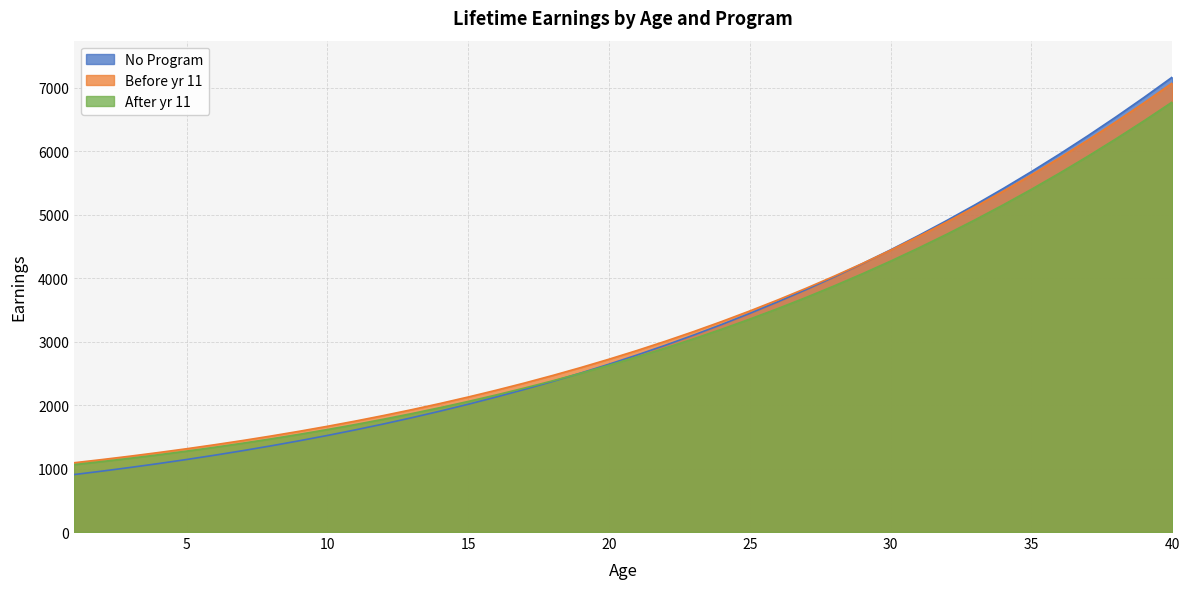

Which series has the largest total across all categories?

Before yr 11